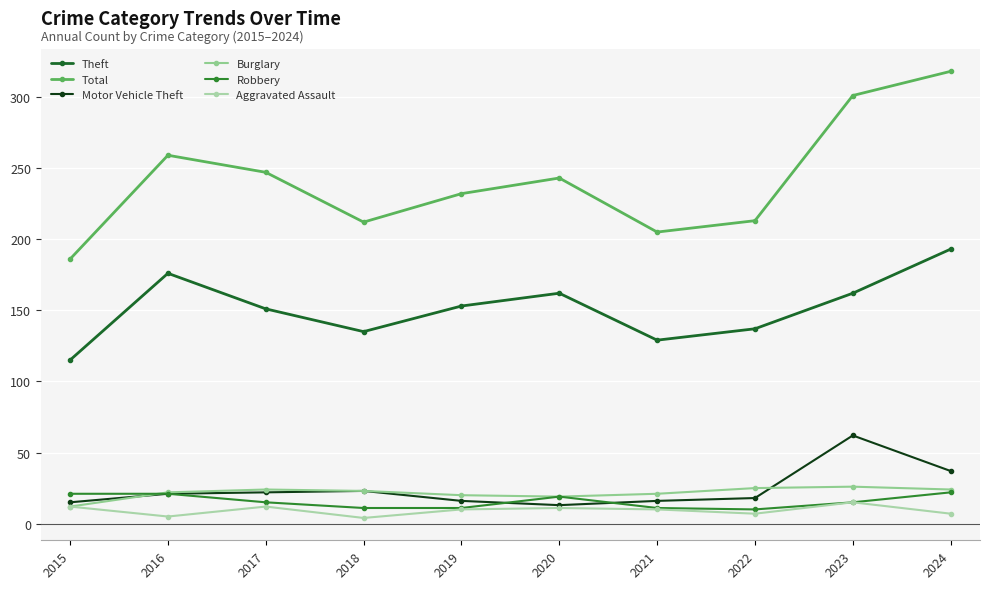

Where does the Robbery series first go above 15?

2015